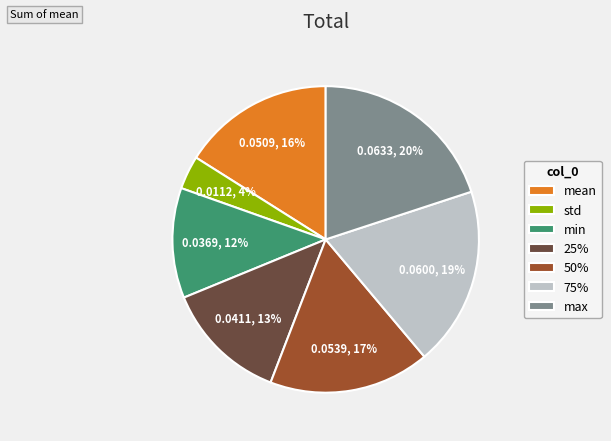

How many segments does this pie chart have?

7